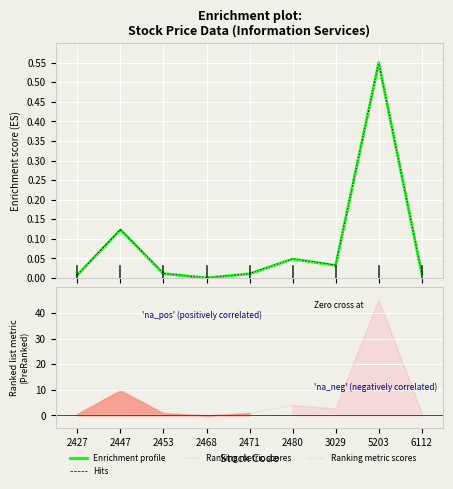

True or false: Enrichment profile and Hits intersect in this chart.

False